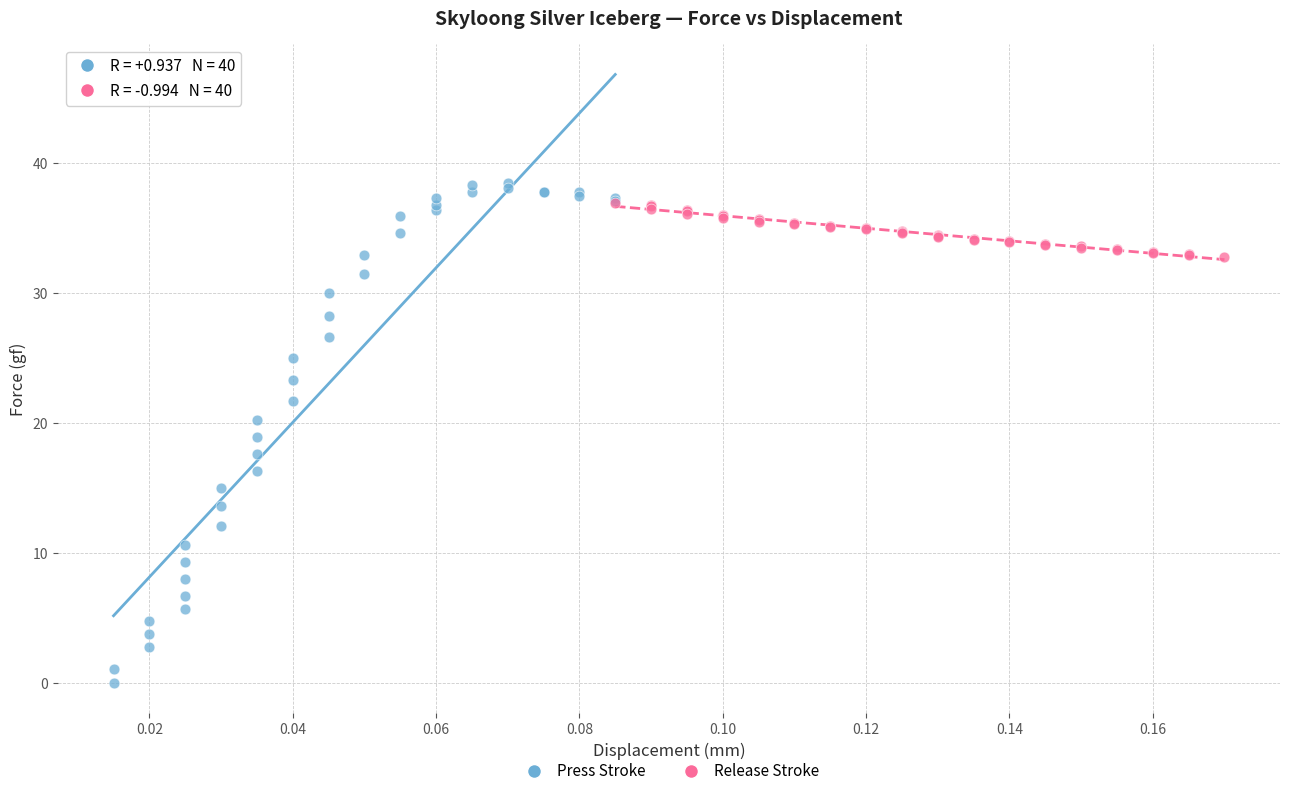

What are all the series names shown in the legend?

Press Stroke, Release Stroke